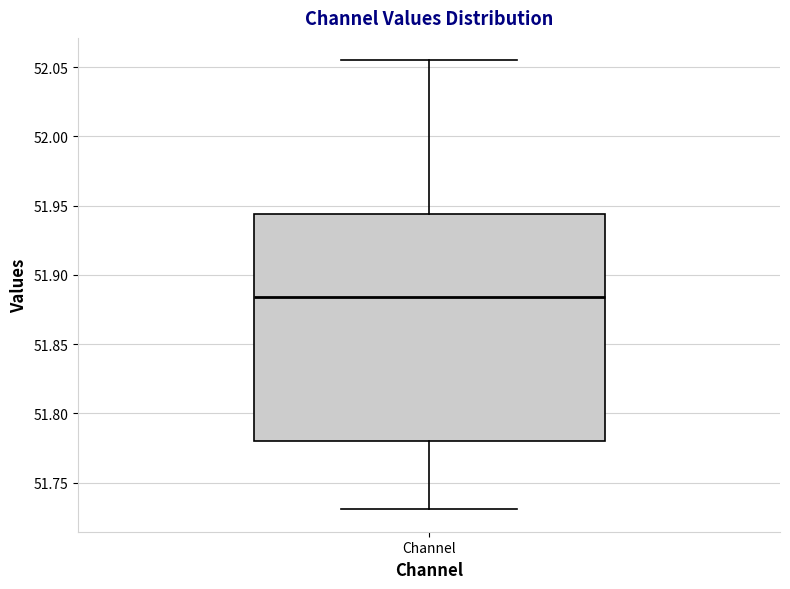

Read this box plot against the y-axis: the position of the median line, the range covered by the box, and the ends of both whiskers. The values are not printed on the chart, so give them approximately, as read against the axis.

median 51.885, box 51.780 to 51.945, whiskers 51.730 to 52.055